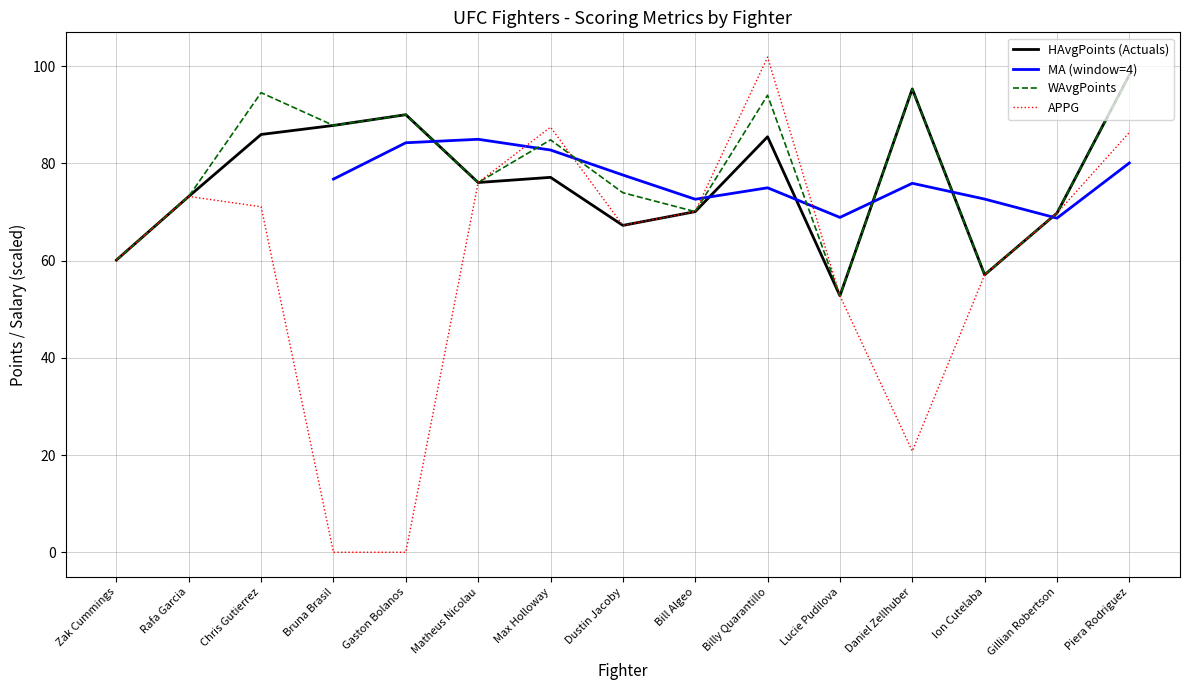

True or false: APPG has a value of 60.1 at Zak Cummings.

True